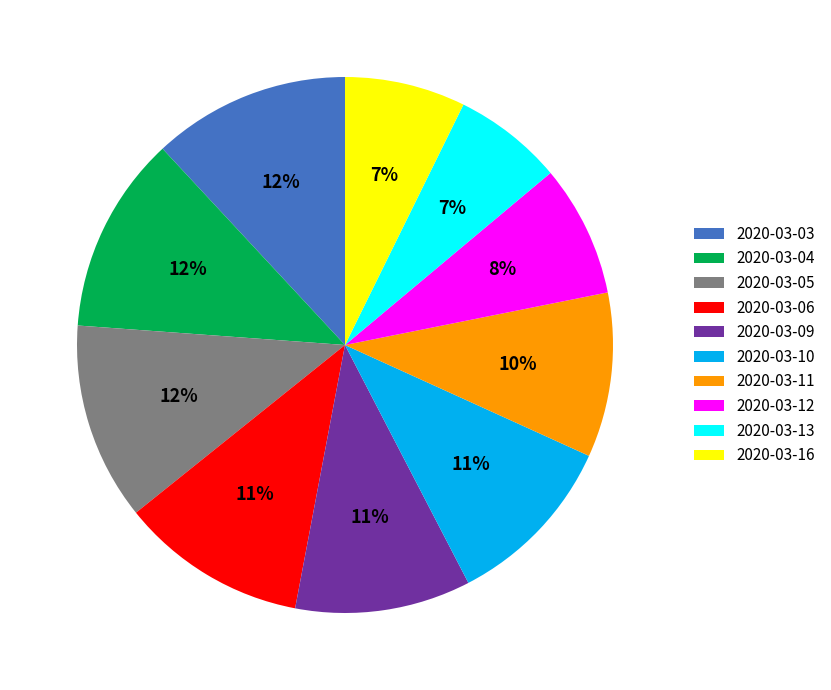

Combined, do 2020-03-09 and 2020-03-04 account for over 50%?

No